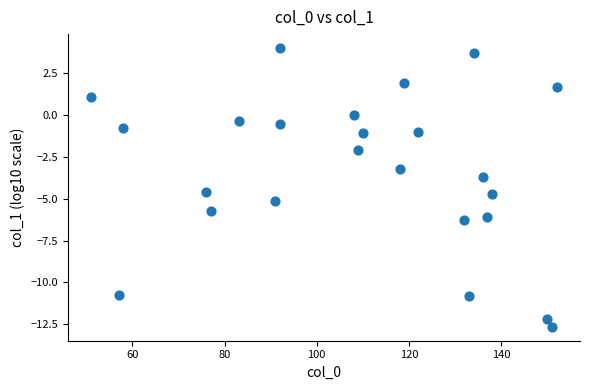

What is the range of X values (max minus min)?

101.0